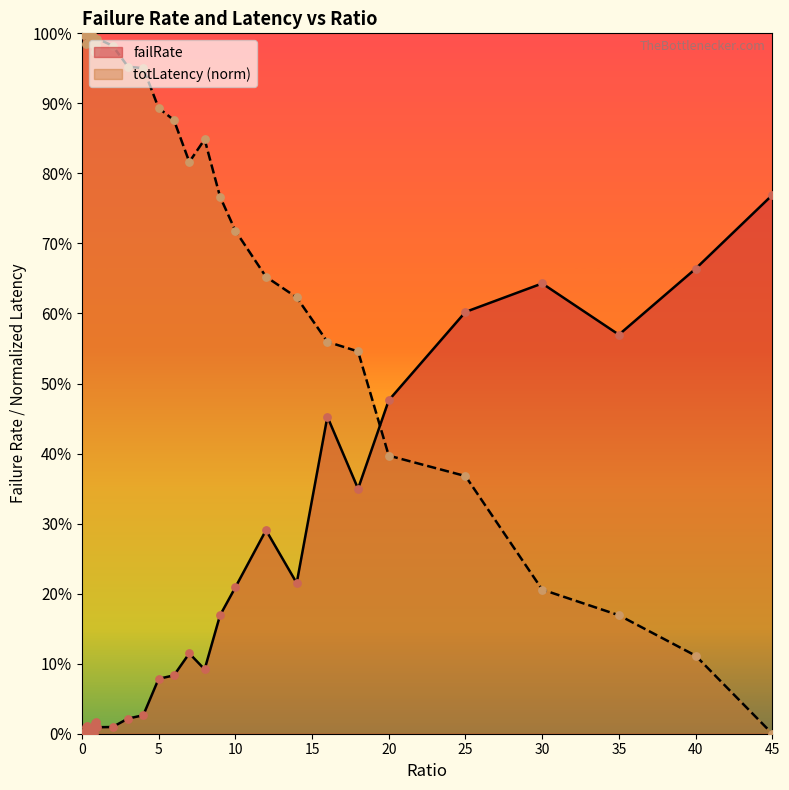

Which series contains the highest Y value?

totLatency_scaled